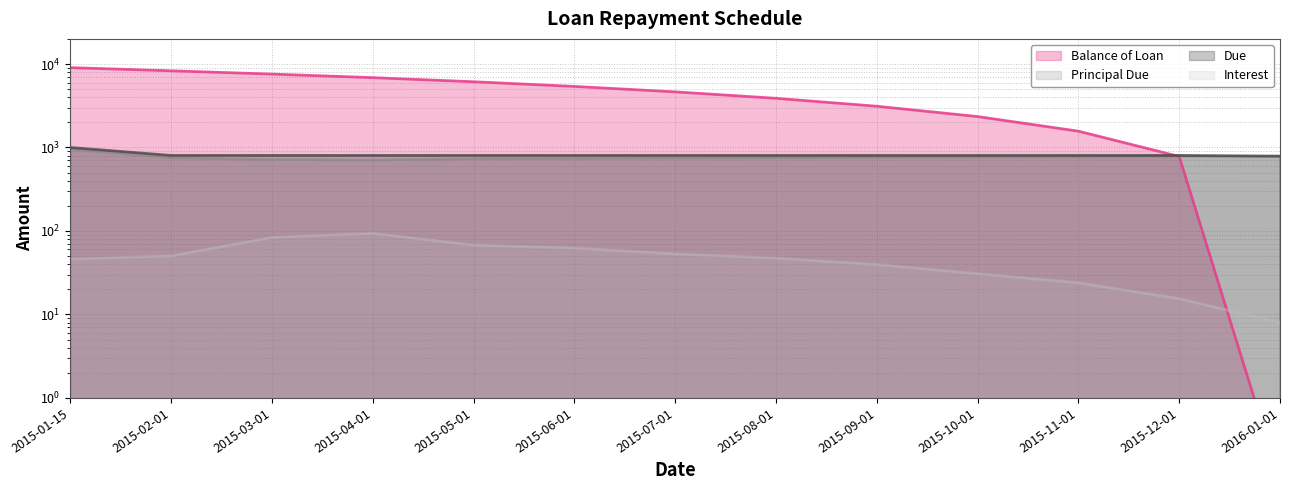

Reading right to left, extract all data points from this chart.

Balance of Loan: 0.1	780.6	1568.2	2347.3	3119.6	3883.0	4638.8	5388.7	6129.2	6864.5	7574.0	8293.3	9046.0
Principal Due: 780.6	787.6	779.1	772.3	763.5	755.8	749.9	740.6	735.3	709.5	719.3	752.7	954.0
Due: 788.6	803.0	803.0	803.0	803.0	803.0	803.0	803.0	803.0	803.0	803.0	803.0	1000.0
Interest: 8.0	15.5	23.9	30.8	39.6	47.3	53.1	62.5	67.7	93.6	83.7	50.3	46.0